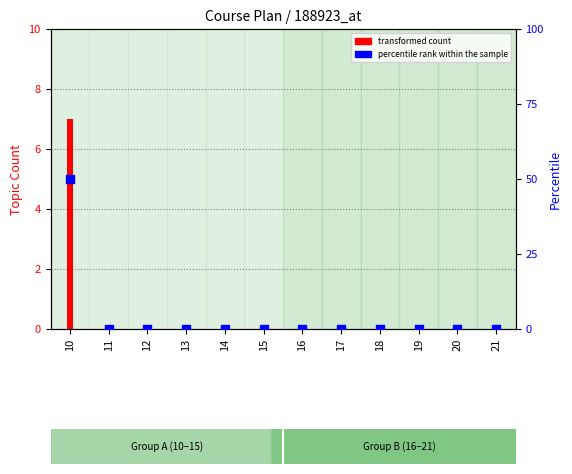

What are all the series names shown in the legend?

transformed count, percentile rank within the sample